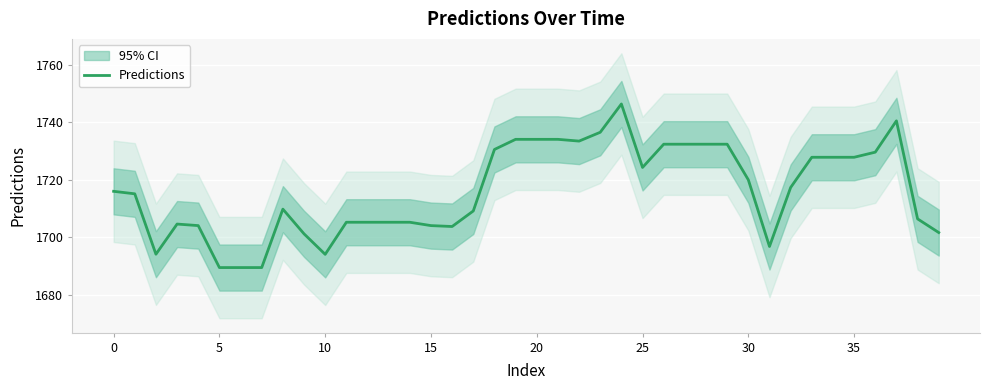

The value at 16 is 1703.7. True or false?

True